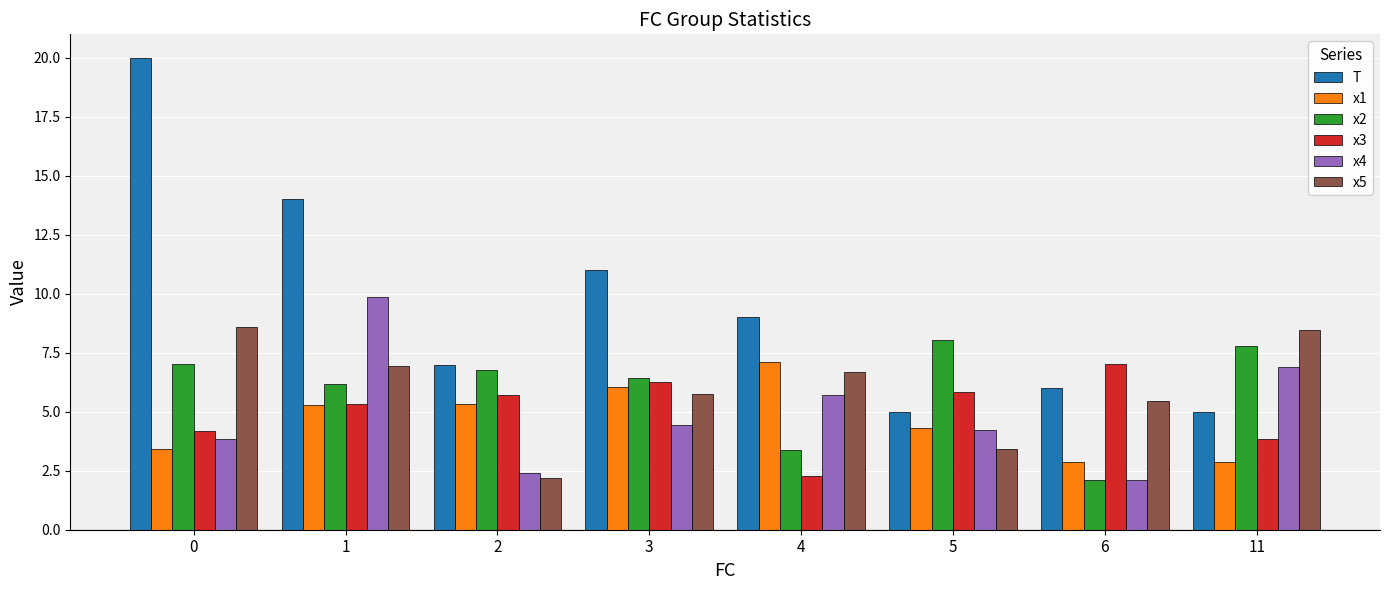

Reading left to right, transcribe all the data shown in this chart.

T: 0=20.0	1=14.0	2=7.0	3=11.0	4=9.0	5=5.0	6=6.0	11=5.0
x1: 0=3.4	1=5.3	2=5.3	3=6.1	4=7.1	5=4.3	6=2.9	11=2.9
x2: 0=7.0	1=6.2	2=6.8	3=6.4	4=3.4	5=8.0	6=2.1	11=7.8
x3: 0=4.2	1=5.3	2=5.7	3=6.2	4=2.3	5=5.8	6=7.0	11=3.8
x4: 0=3.9	1=9.9	2=2.4	3=4.4	4=5.7	5=4.2	6=2.1	11=6.9
x5: 0=8.6	1=6.9	2=2.2	3=5.7	4=6.7	5=3.4	6=5.5	11=8.5